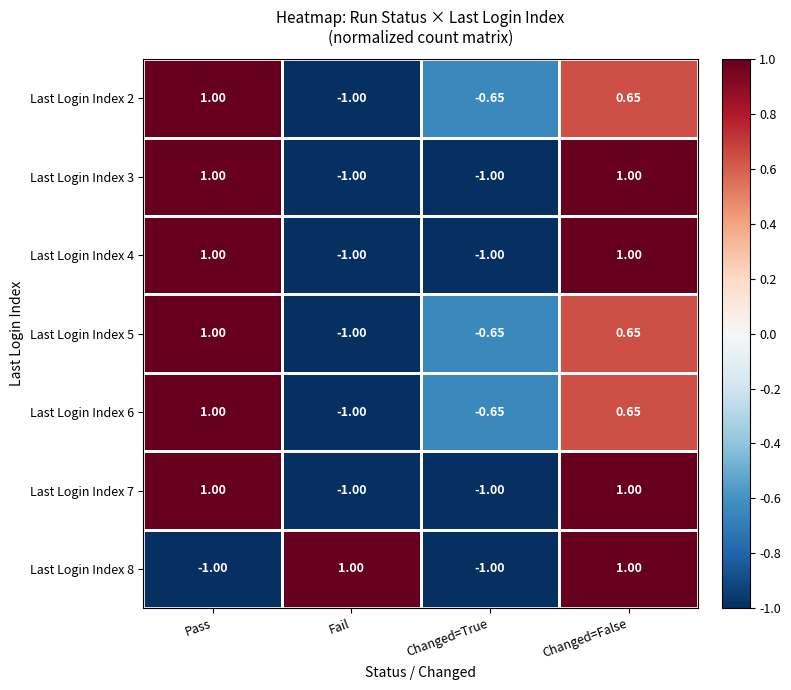

What is the difference between the highest and lowest values at Fail?

2.0